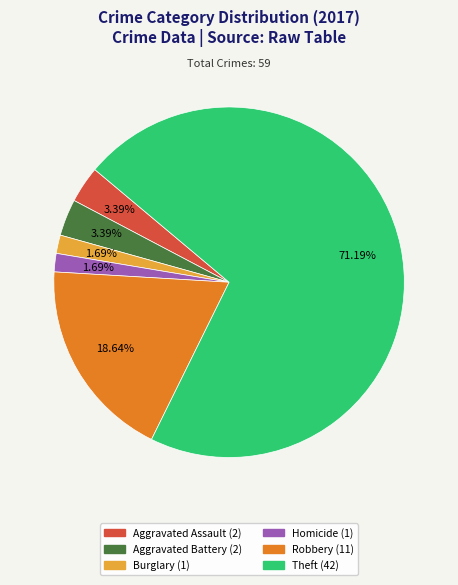

Is there a majority slice in this chart?

Yes